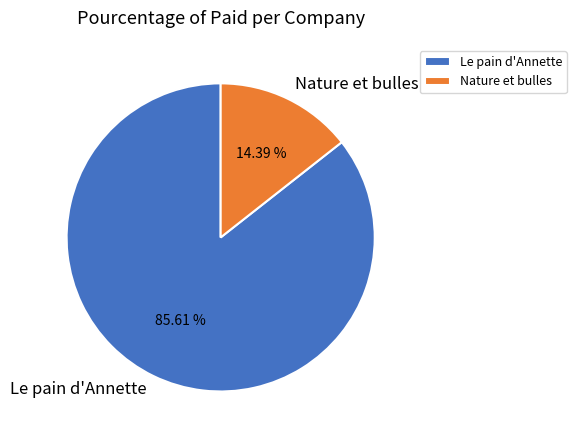

To the nearest percent, what is the average slice percentage?

50%